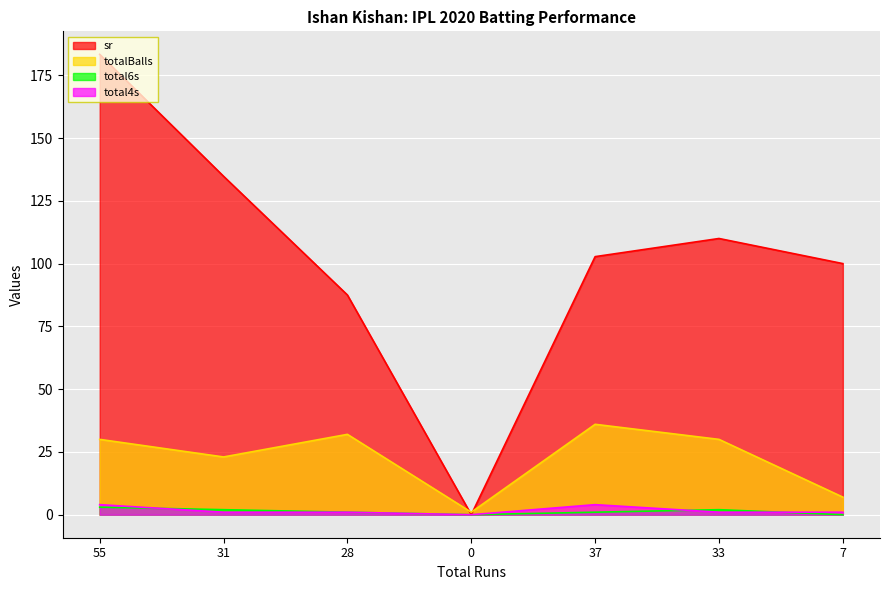

True or false: totalBalls and total4s cross at least once.

False